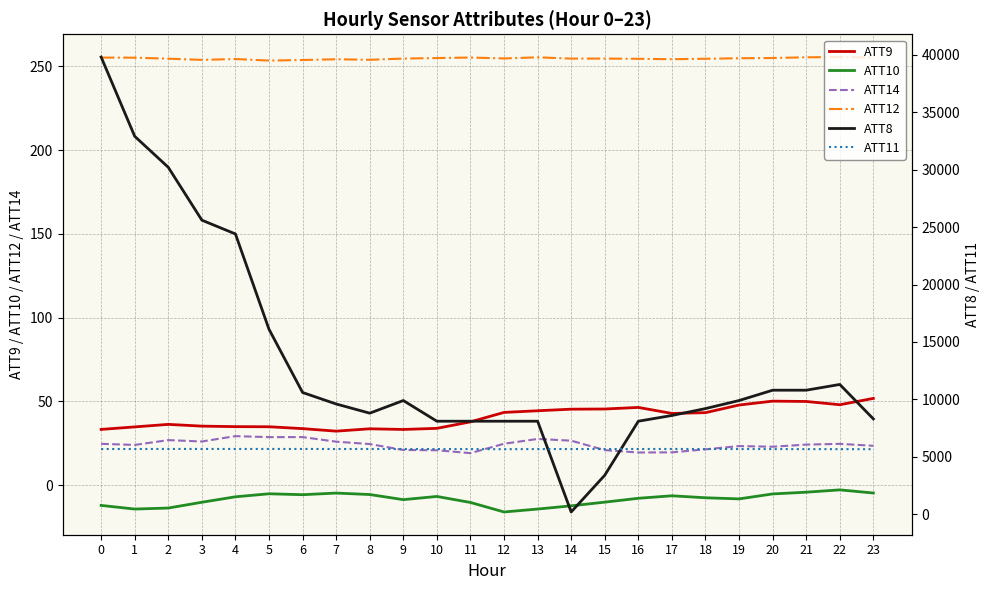

Reading right to left, transcribe all the data shown in this chart.

ATT9: 23=51.8	22=48.1	21=50.0	20=50.2	19=47.9	18=43.3	17=42.9	16=46.5	15=45.5	14=45.4	13=44.5	12=43.5	11=37.8	10=34.0	9=33.3	8=33.7	7=32.3	6=33.8	5=34.9	4=35.0	3=35.3	2=36.3	1=34.8	0=33.3
ATT10: 23=-4.6	22=-2.8	21=-4.1	20=-5.2	19=-8.1	18=-7.5	17=-6.3	16=-7.8	15=-10.1	14=-12.3	13=-14.2	12=-16.0	11=-10.3	10=-6.7	9=-8.6	8=-5.5	7=-4.7	6=-5.6	5=-5.1	4=-6.9	3=-10.1	2=-13.6	1=-14.2	0=-12.0
ATT14: 23=23.5	22=24.7	21=24.3	20=23.0	19=23.4	18=21.4	17=19.6	16=19.5	15=21.0	14=26.6	13=27.6	12=24.8	11=19.2	10=20.9	9=21.1	8=24.6	7=26.0	6=28.7	5=28.7	4=29.3	3=26.1	2=26.9	1=24.1	0=24.7
ATT12: 23=255.4	22=255.6	21=255.4	20=255.0	19=254.9	18=254.6	17=254.3	16=254.5	15=254.7	14=254.7	13=255.4	12=254.8	11=255.3	10=255.0	9=254.7	8=254.0	7=254.3	6=253.8	5=253.5	4=254.4	3=253.9	2=254.6	1=255.2	0=255.3
ATT8: 23=8300.0	22=11300.0	21=10800.0	20=10800.0	19=9900.0	18=9200.0	17=8600.0	16=8100.0	15=3400.0	14=200.0	13=8100.0	12=8100.0	11=8100.0	10=8100.0	9=9900.0	8=8800.0	7=9600.0	6=10600.0	5=16100.0	4=24400.0	3=25600.0	2=30200.0	1=32900.0	0=39800.0
ATT11: 23=5663.0	22=5668.7	21=5669.7	20=5673.9	19=5677.4	18=5679.0	17=5683.0	16=5681.6	15=5678.8	14=5678.8	13=5675.6	12=5664.7	11=5674.1	10=5678.0	9=5680.8	8=5682.0	7=5680.4	6=5685.0	5=5685.8	4=5684.7	3=5685.8	2=5684.8	1=5681.4	0=5679.3